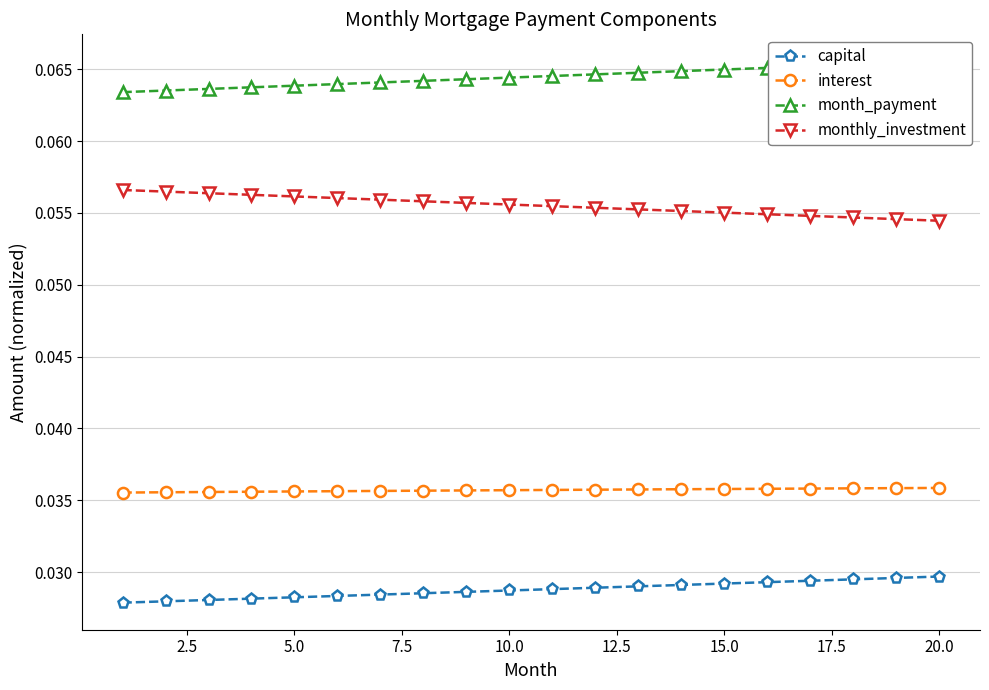

Count the interest values in the range 0 to 1.

20